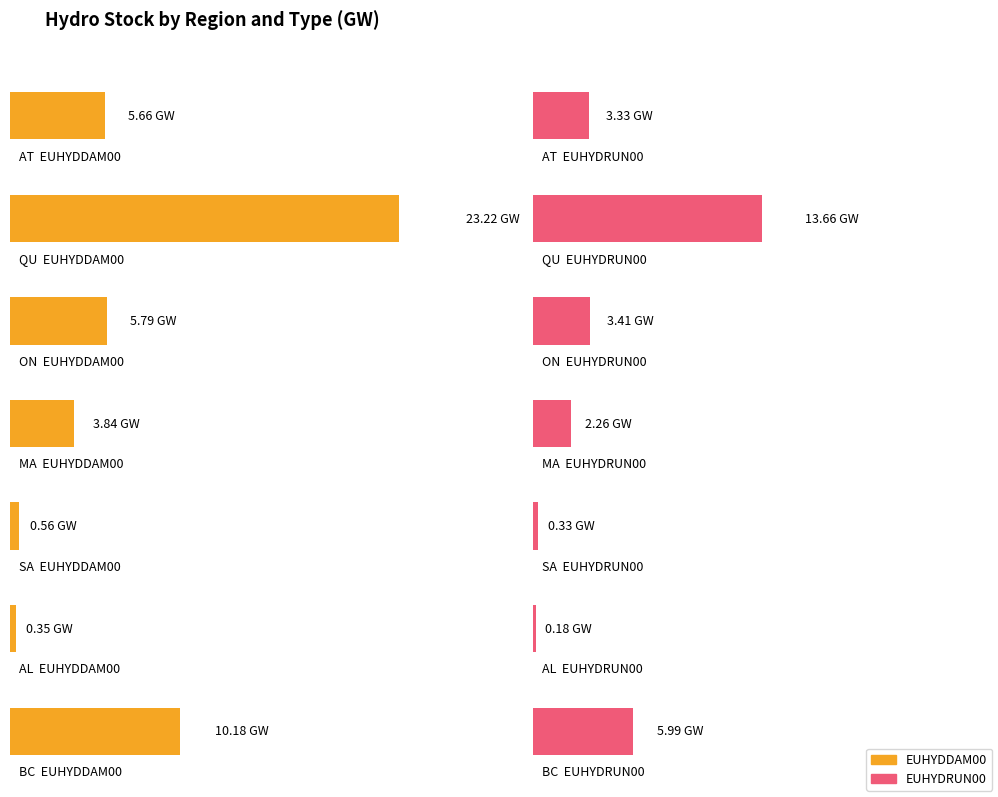

What is the difference between the second highest and second lowest values in the EUHYDRUN00 series?

5.7